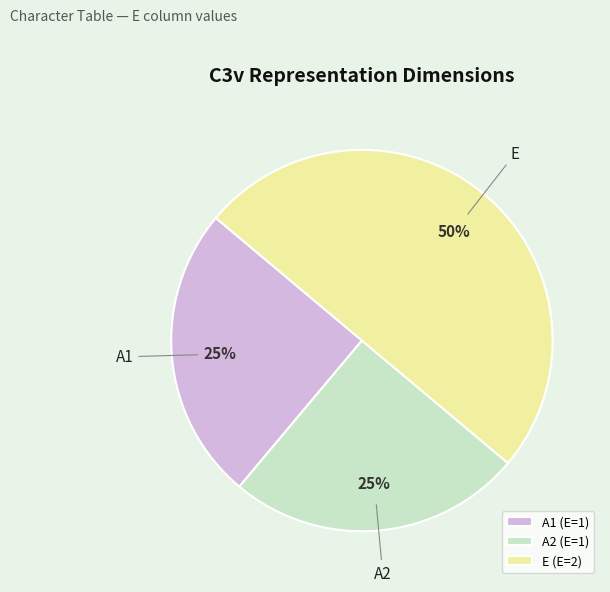

Which slice is the largest?

E